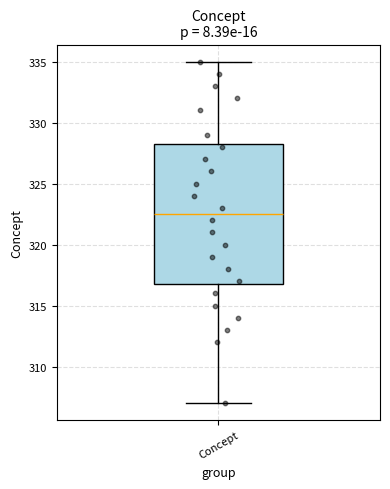

Read this box plot against the y-axis: the position of the median line, the range covered by the box, and the ends of both whiskers. The values are not printed on the chart, so give them approximately, as read against the axis.

median 322.5, box 317.0 to 328.5, whiskers 307.0 to 335.0